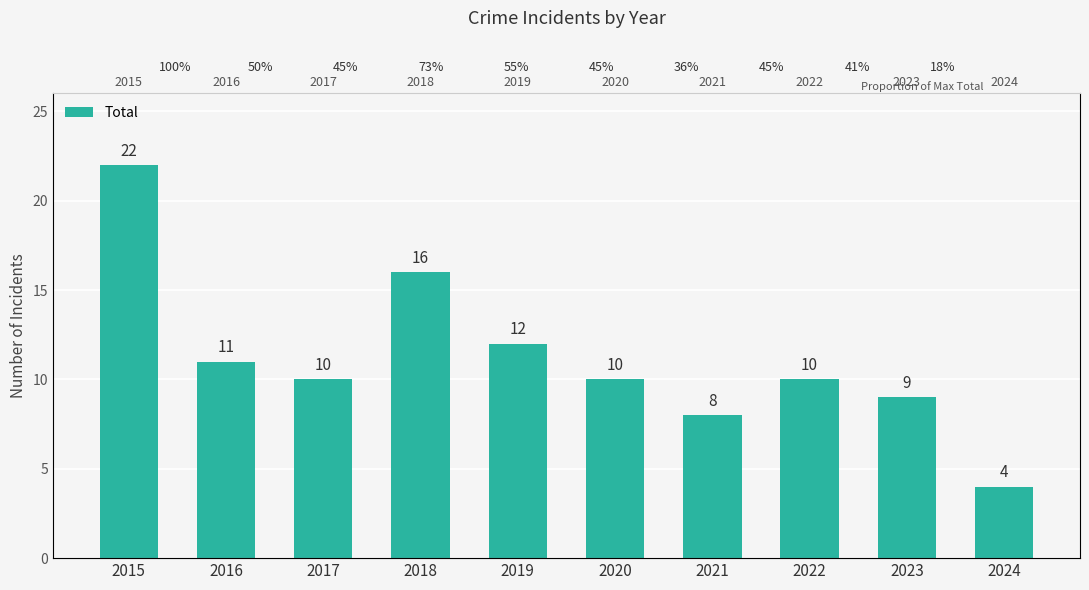

List the labels in order of value, smallest first.

2024, 2021, 2023, 2017, 2020, 2022, 2016, 2019, 2018, 2015